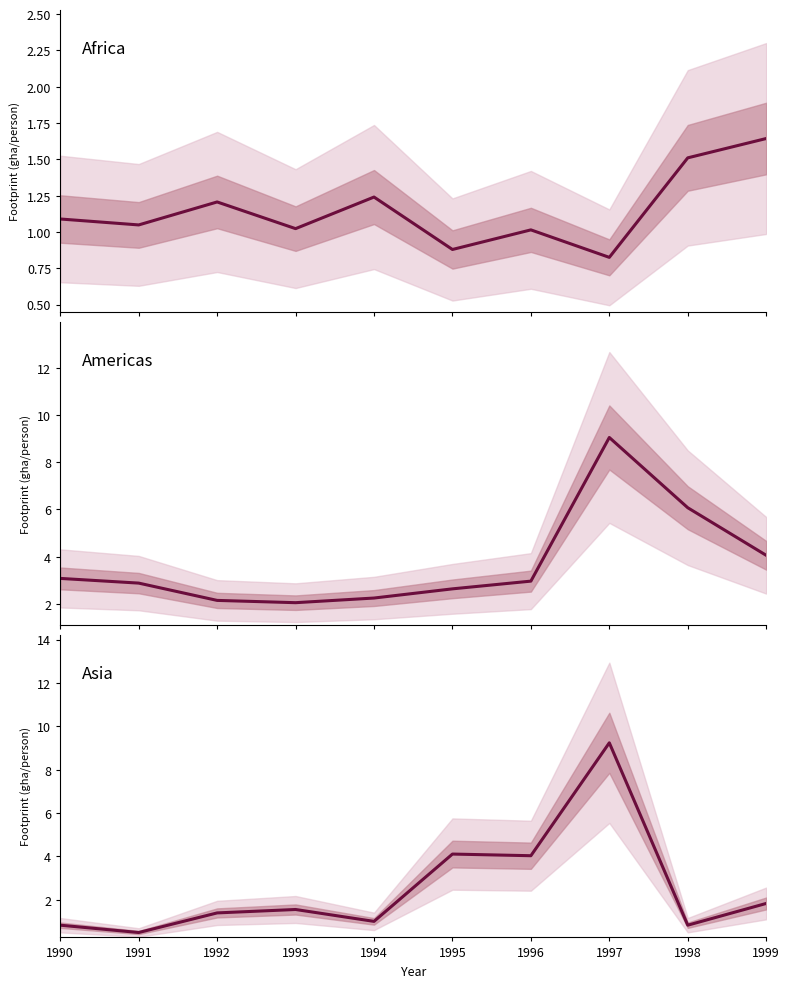

What is the highest value of the Asia series?

9.2